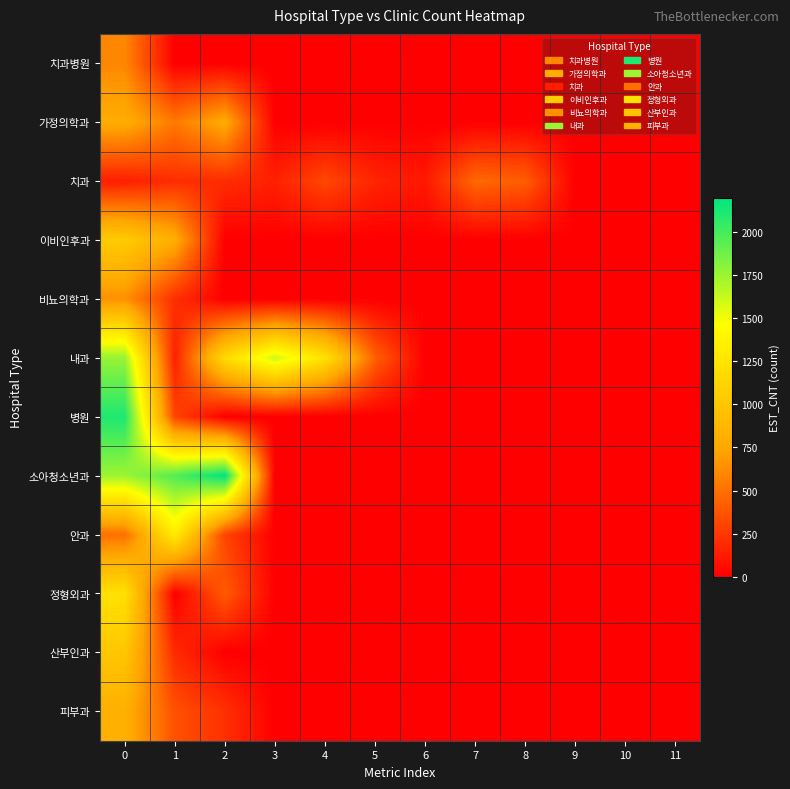

Which series has the largest range (max minus min)?

소아청소년과